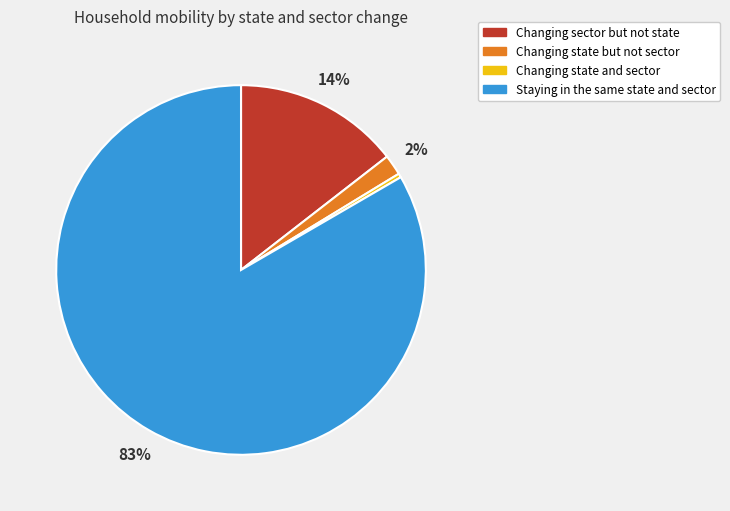

Between Changing state and sector and Changing sector but not state, which is larger?

Changing sector but not state